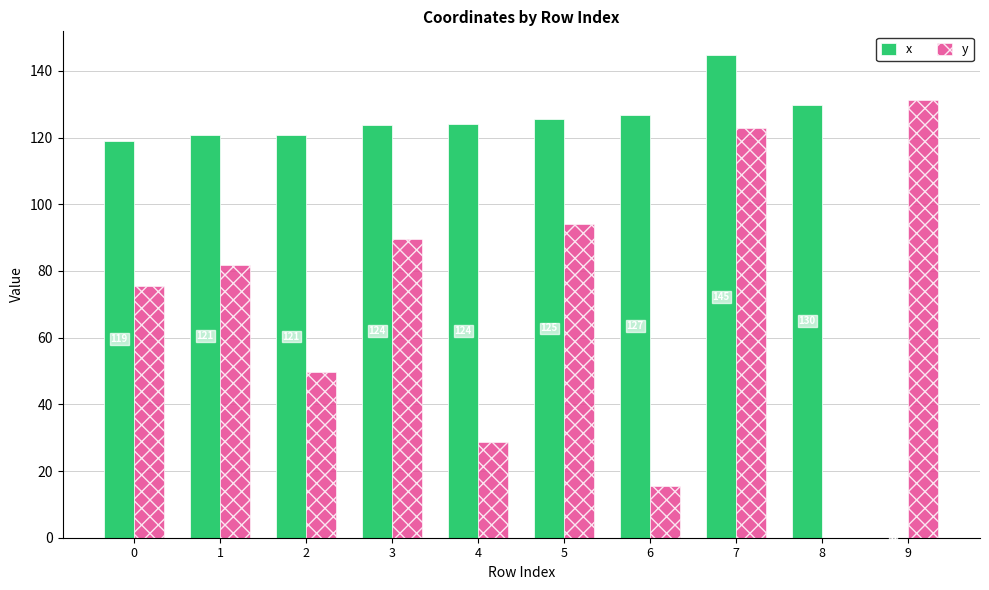

What is the greatest value displayed?

144.6